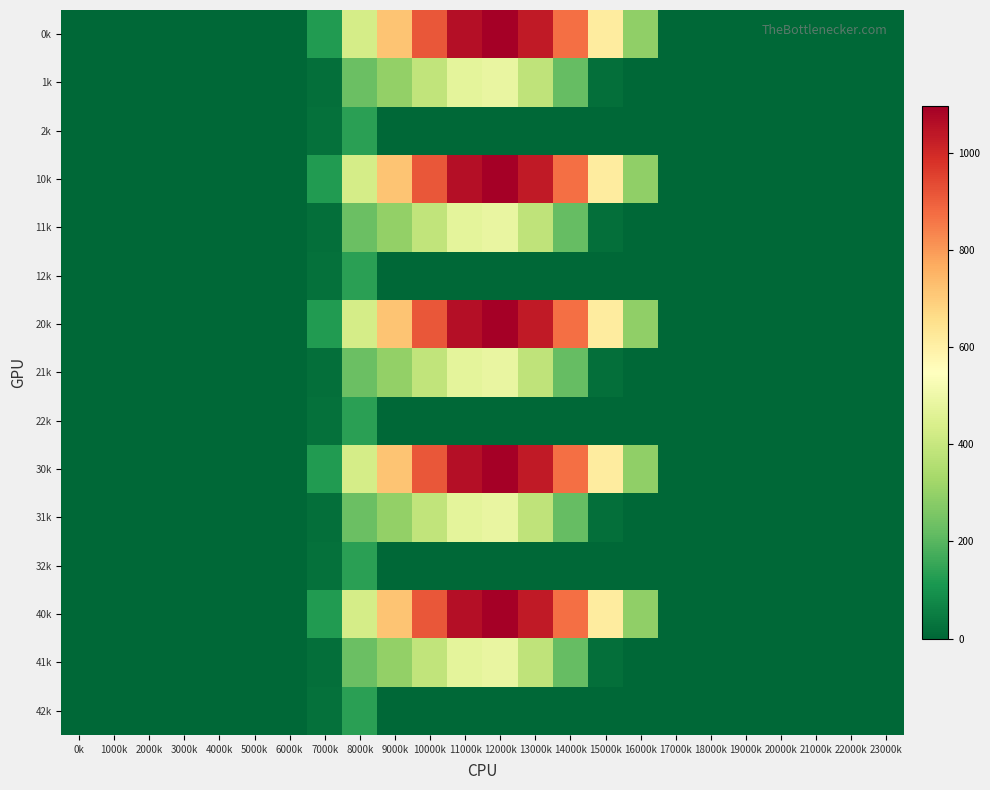

Reading left to right, transcribe all the data shown in this chart.

0k: 0k=0.0	1000k=0.0	2000k=0.0	3000k=0.0	4000k=0.0	5000k=0.0	6000k=0.0	7000k=120.6	8000k=430.3	9000k=716.9	10000k=916.2	11000k=1060.3	12000k=1096.7	13000k=1032.9	14000k=870.6	15000k=615.9	16000k=294.5	17000k=0.0	18000k=0.0	19000k=0.0	20000k=0.0	21000k=0.0	22000k=0.0	23000k=0.0
1k: 0k=0.0	1000k=0.0	2000k=0.0	3000k=0.0	4000k=0.0	5000k=0.0	6000k=0.0	7000k=17.7	8000k=227.5	9000k=295.9	10000k=388.1	11000k=471.7	12000k=485.4	13000k=382.7	14000k=219.2	15000k=17.3	16000k=0.0	17000k=0.0	18000k=0.0	19000k=0.0	20000k=0.0	21000k=0.0	22000k=0.0	23000k=0.0
2k: 0k=0.0	1000k=0.0	2000k=0.0	3000k=0.0	4000k=0.0	5000k=0.0	6000k=0.0	7000k=22.3	8000k=134.2	9000k=0.0	10000k=0.0	11000k=0.0	12000k=0.0	13000k=0.0	14000k=0.0	15000k=0.0	16000k=0.0	17000k=0.0	18000k=0.0	19000k=0.0	20000k=0.0	21000k=0.0	22000k=0.0	23000k=0.0
10k: 0k=0.0	1000k=0.0	2000k=0.0	3000k=0.0	4000k=0.0	5000k=0.0	6000k=0.0	7000k=120.6	8000k=430.3	9000k=716.9	10000k=916.2	11000k=1060.3	12000k=1096.7	13000k=1032.9	14000k=870.6	15000k=615.9	16000k=294.5	17000k=0.0	18000k=0.0	19000k=0.0	20000k=0.0	21000k=0.0	22000k=0.0	23000k=0.0
11k: 0k=0.0	1000k=0.0	2000k=0.0	3000k=0.0	4000k=0.0	5000k=0.0	6000k=0.0	7000k=17.7	8000k=227.5	9000k=295.9	10000k=388.1	11000k=471.7	12000k=485.4	13000k=382.7	14000k=219.2	15000k=17.3	16000k=0.0	17000k=0.0	18000k=0.0	19000k=0.0	20000k=0.0	21000k=0.0	22000k=0.0	23000k=0.0
12k: 0k=0.0	1000k=0.0	2000k=0.0	3000k=0.0	4000k=0.0	5000k=0.0	6000k=0.0	7000k=22.3	8000k=134.2	9000k=0.0	10000k=0.0	11000k=0.0	12000k=0.0	13000k=0.0	14000k=0.0	15000k=0.0	16000k=0.0	17000k=0.0	18000k=0.0	19000k=0.0	20000k=0.0	21000k=0.0	22000k=0.0	23000k=0.0
20k: 0k=0.0	1000k=0.0	2000k=0.0	3000k=0.0	4000k=0.0	5000k=0.0	6000k=0.0	7000k=120.6	8000k=430.3	9000k=716.9	10000k=916.2	11000k=1060.3	12000k=1096.7	13000k=1032.9	14000k=870.6	15000k=615.9	16000k=294.5	17000k=0.0	18000k=0.0	19000k=0.0	20000k=0.0	21000k=0.0	22000k=0.0	23000k=0.0
21k: 0k=0.0	1000k=0.0	2000k=0.0	3000k=0.0	4000k=0.0	5000k=0.0	6000k=0.0	7000k=17.7	8000k=227.5	9000k=295.9	10000k=388.1	11000k=471.7	12000k=485.4	13000k=382.7	14000k=219.2	15000k=17.3	16000k=0.0	17000k=0.0	18000k=0.0	19000k=0.0	20000k=0.0	21000k=0.0	22000k=0.0	23000k=0.0
22k: 0k=0.0	1000k=0.0	2000k=0.0	3000k=0.0	4000k=0.0	5000k=0.0	6000k=0.0	7000k=22.3	8000k=134.2	9000k=0.0	10000k=0.0	11000k=0.0	12000k=0.0	13000k=0.0	14000k=0.0	15000k=0.0	16000k=0.0	17000k=0.0	18000k=0.0	19000k=0.0	20000k=0.0	21000k=0.0	22000k=0.0	23000k=0.0
30k: 0k=0.0	1000k=0.0	2000k=0.0	3000k=0.0	4000k=0.0	5000k=0.0	6000k=0.0	7000k=120.6	8000k=430.3	9000k=716.9	10000k=916.2	11000k=1060.3	12000k=1096.7	13000k=1032.9	14000k=870.6	15000k=615.9	16000k=294.5	17000k=0.0	18000k=0.0	19000k=0.0	20000k=0.0	21000k=0.0	22000k=0.0	23000k=0.0
31k: 0k=0.0	1000k=0.0	2000k=0.0	3000k=0.0	4000k=0.0	5000k=0.0	6000k=0.0	7000k=17.7	8000k=227.5	9000k=295.9	10000k=388.1	11000k=471.7	12000k=485.4	13000k=382.7	14000k=219.2	15000k=17.3	16000k=0.0	17000k=0.0	18000k=0.0	19000k=0.0	20000k=0.0	21000k=0.0	22000k=0.0	23000k=0.0
32k: 0k=0.0	1000k=0.0	2000k=0.0	3000k=0.0	4000k=0.0	5000k=0.0	6000k=0.0	7000k=22.3	8000k=134.2	9000k=0.0	10000k=0.0	11000k=0.0	12000k=0.0	13000k=0.0	14000k=0.0	15000k=0.0	16000k=0.0	17000k=0.0	18000k=0.0	19000k=0.0	20000k=0.0	21000k=0.0	22000k=0.0	23000k=0.0
40k: 0k=0.0	1000k=0.0	2000k=0.0	3000k=0.0	4000k=0.0	5000k=0.0	6000k=0.0	7000k=120.6	8000k=430.3	9000k=716.9	10000k=916.2	11000k=1060.3	12000k=1096.7	13000k=1032.9	14000k=870.6	15000k=615.9	16000k=294.5	17000k=0.0	18000k=0.0	19000k=0.0	20000k=0.0	21000k=0.0	22000k=0.0	23000k=0.0
41k: 0k=0.0	1000k=0.0	2000k=0.0	3000k=0.0	4000k=0.0	5000k=0.0	6000k=0.0	7000k=17.7	8000k=227.5	9000k=295.9	10000k=388.1	11000k=471.7	12000k=485.4	13000k=382.7	14000k=219.2	15000k=17.3	16000k=0.0	17000k=0.0	18000k=0.0	19000k=0.0	20000k=0.0	21000k=0.0	22000k=0.0	23000k=0.0
42k: 0k=0.0	1000k=0.0	2000k=0.0	3000k=0.0	4000k=0.0	5000k=0.0	6000k=0.0	7000k=22.3	8000k=134.2	9000k=0.0	10000k=0.0	11000k=0.0	12000k=0.0	13000k=0.0	14000k=0.0	15000k=0.0	16000k=0.0	17000k=0.0	18000k=0.0	19000k=0.0	20000k=0.0	21000k=0.0	22000k=0.0	23000k=0.0